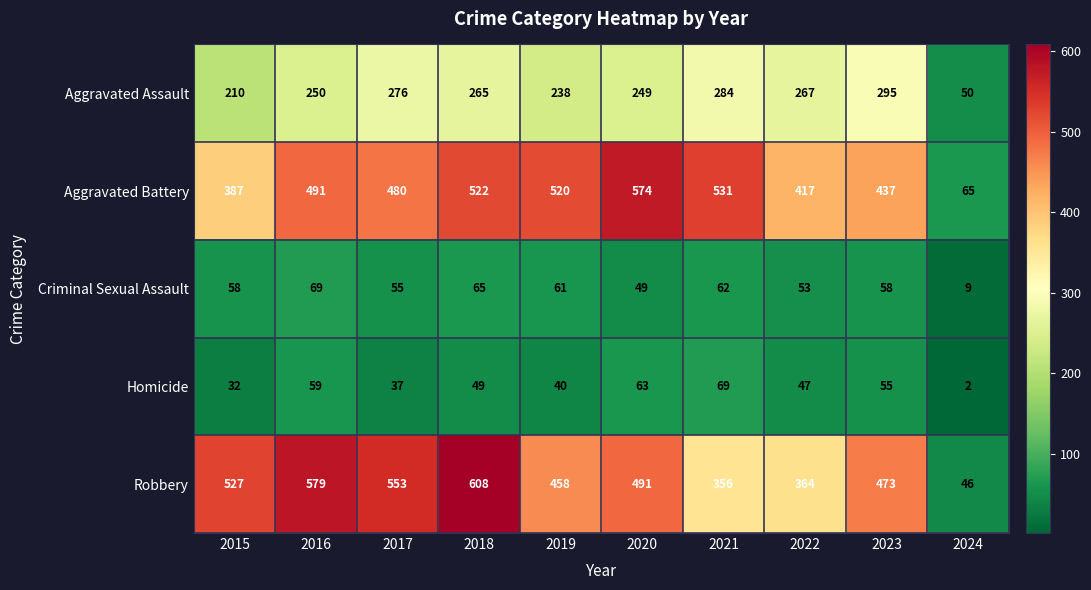

Which series has the widest spread of values?

Robbery